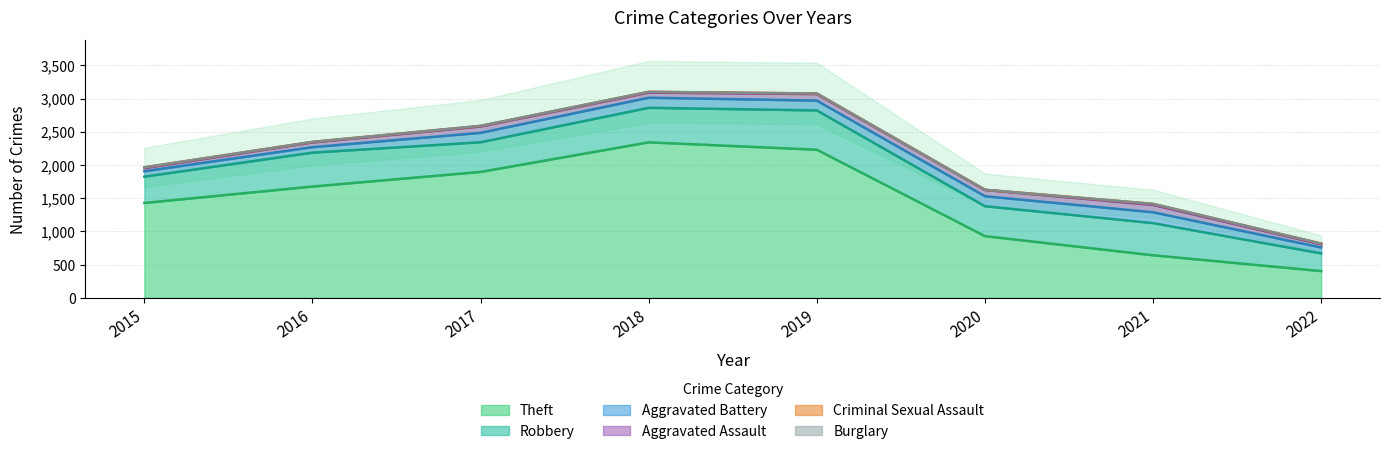

True or false: Aggravated Assault and Theft intersect in this chart.

False